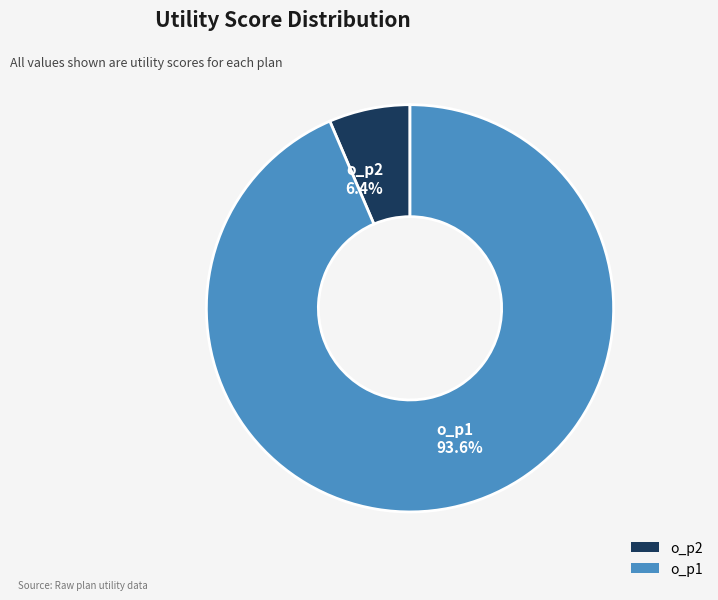

To the nearest percent, what portion does o_p2 represent?

6%